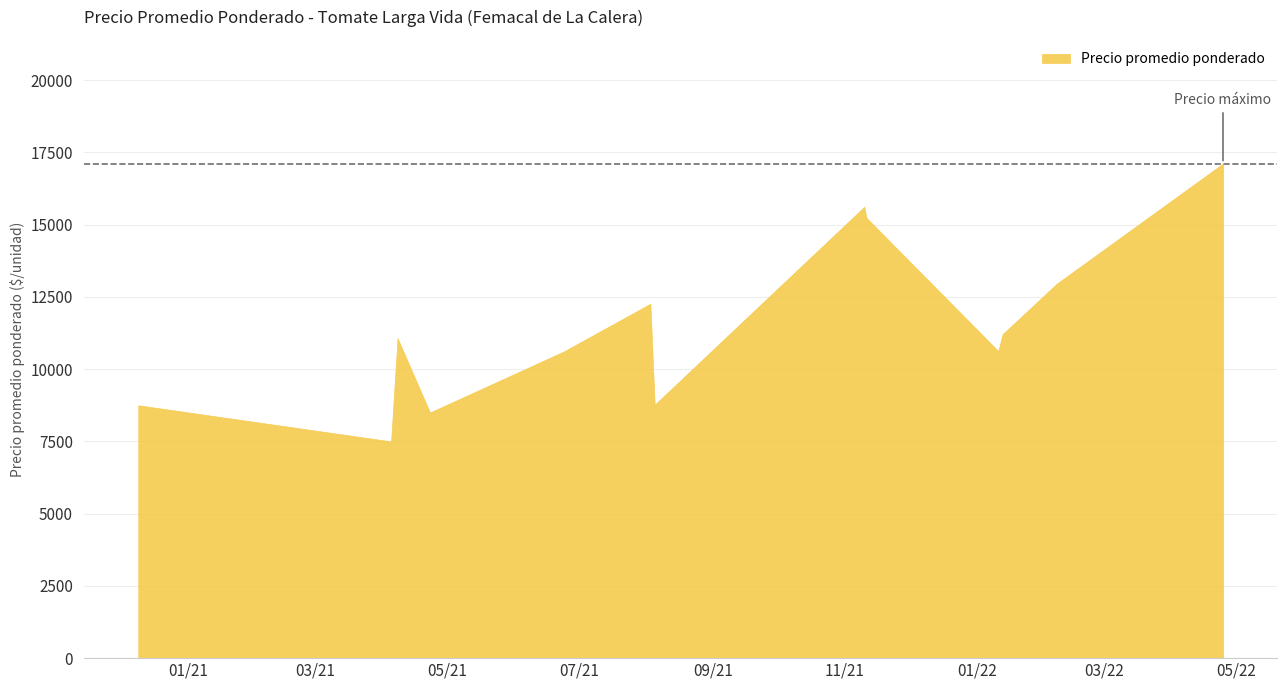

What is the minimum value shown in the chart?

7500.0